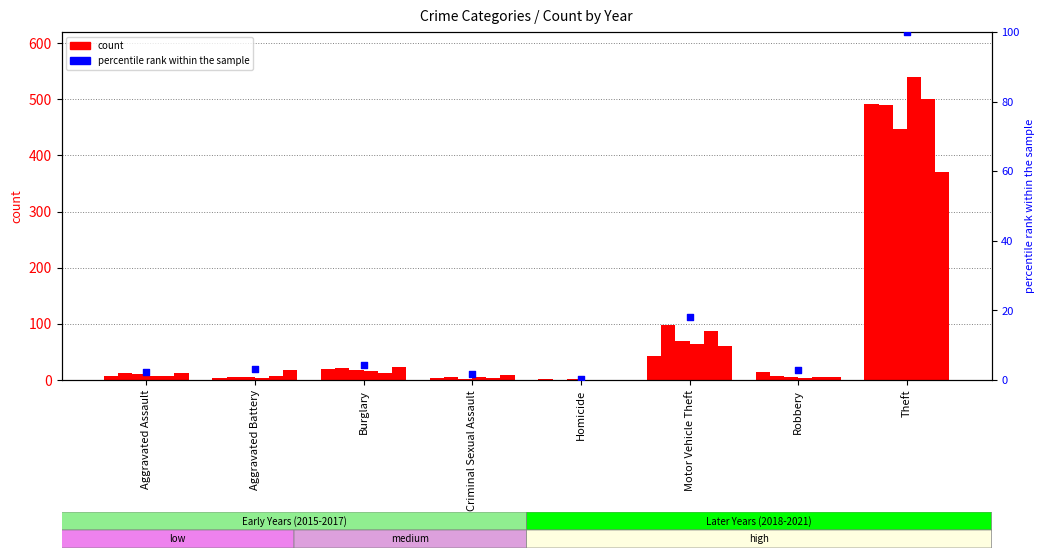

Is the value of 2017 at Aggravated Battery greater than the value of 2019 at Aggravated Battery?

No